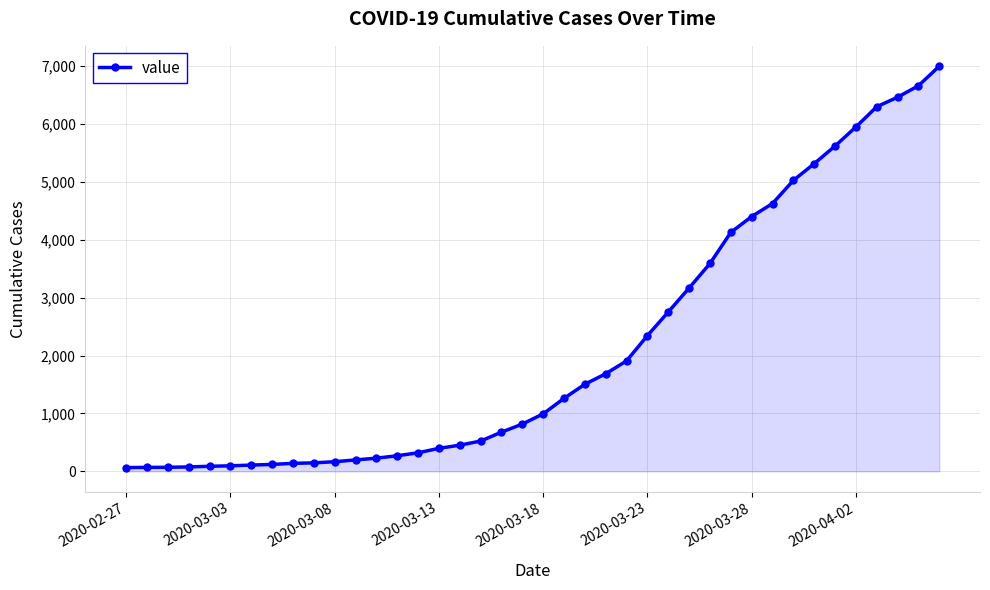

What is the difference between the maximum and minimum values?

6939